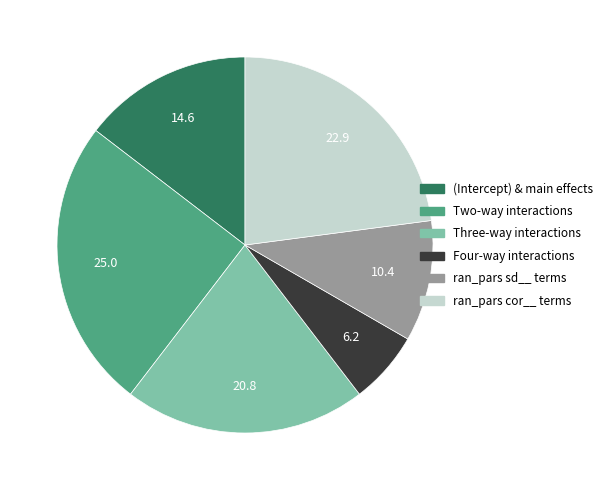

Do Four-way interactions and Two-way interactions together represent more than half of the pie?

No